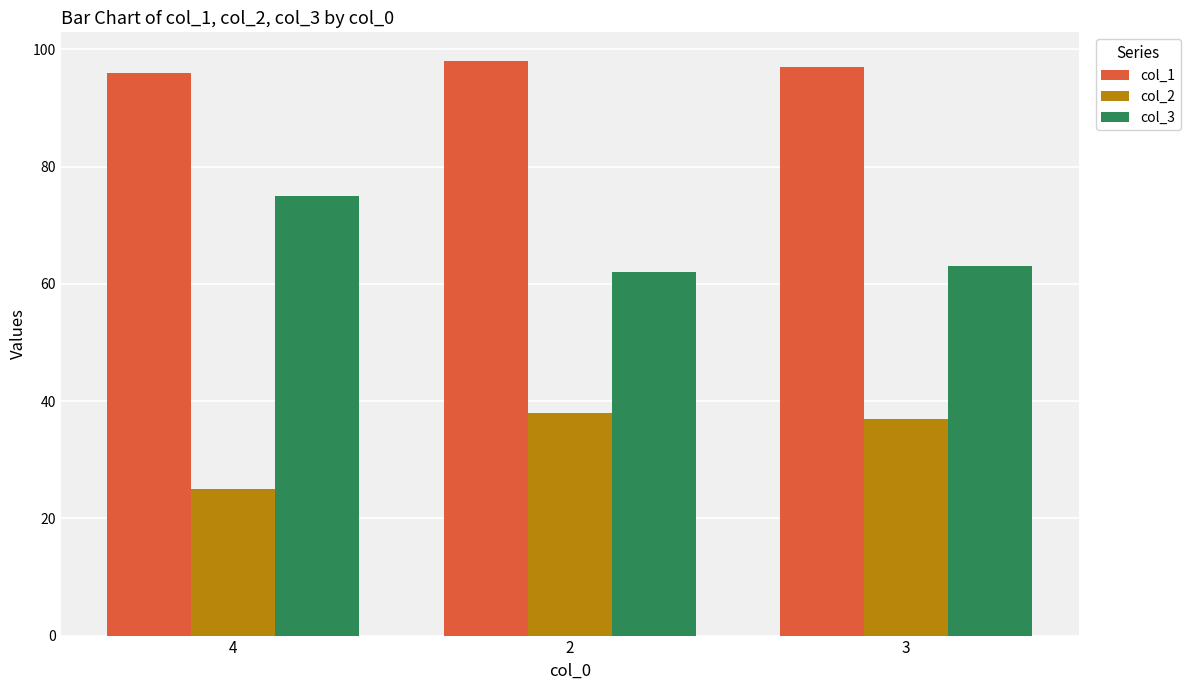

Which label corresponds to the smallest value in the chart?

4